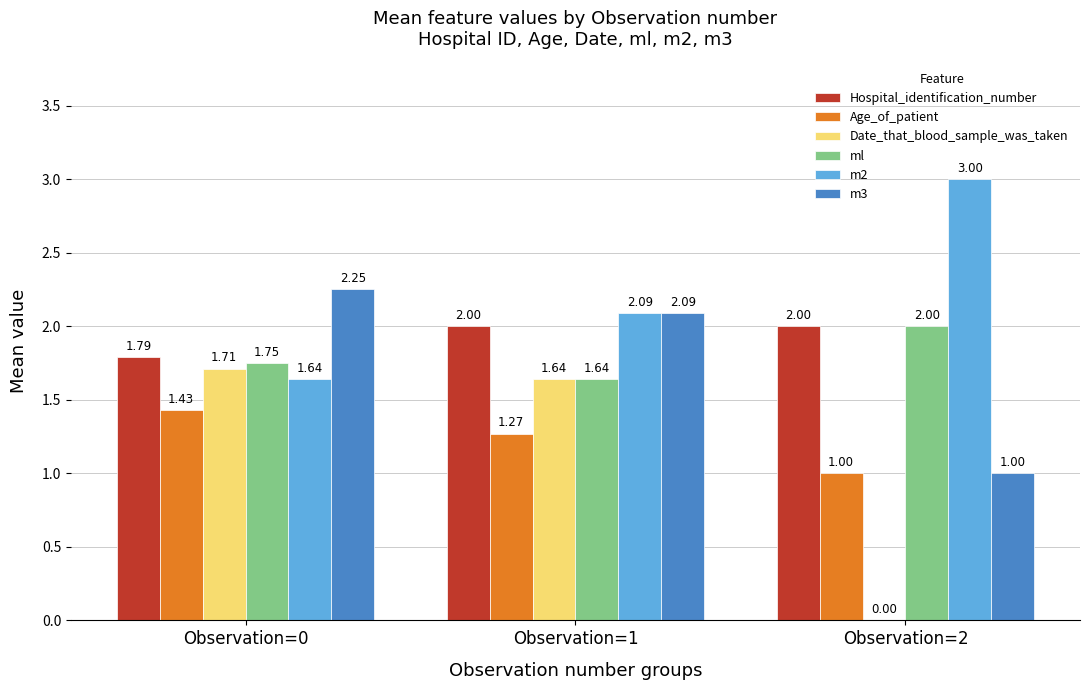

How many series are shown in this chart?

6